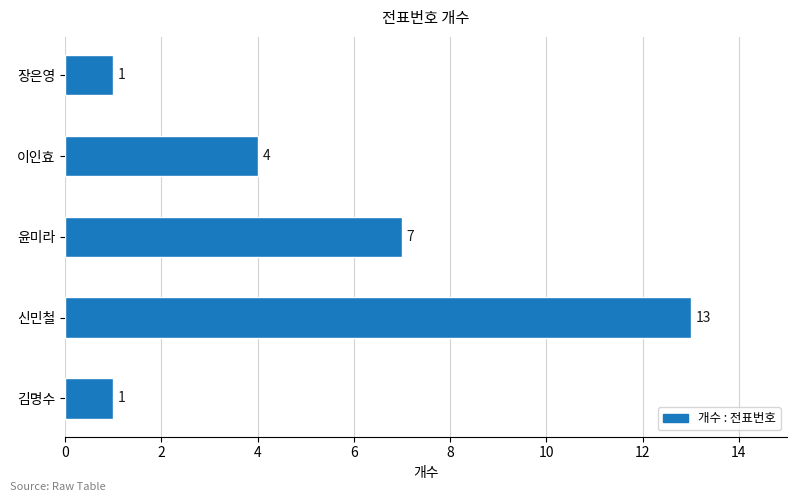

What value does the data have at 이인효, to the nearest 5?

5